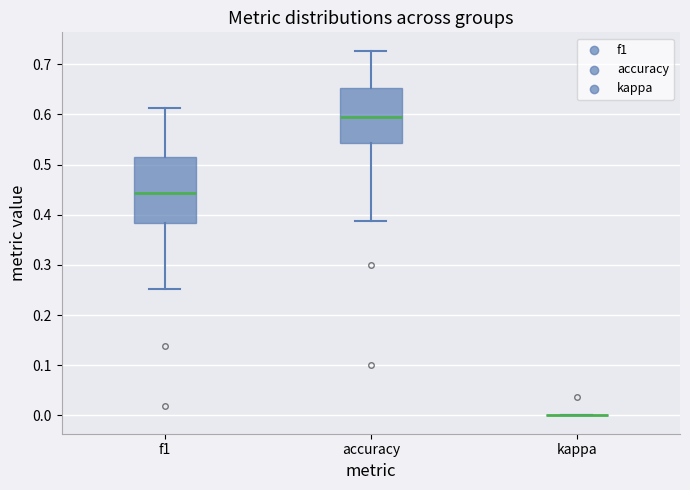

Where is the upper edge of the box for f1 on the y-axis? The values are not printed on the chart, so give them approximately, as read against the axis.

0.51